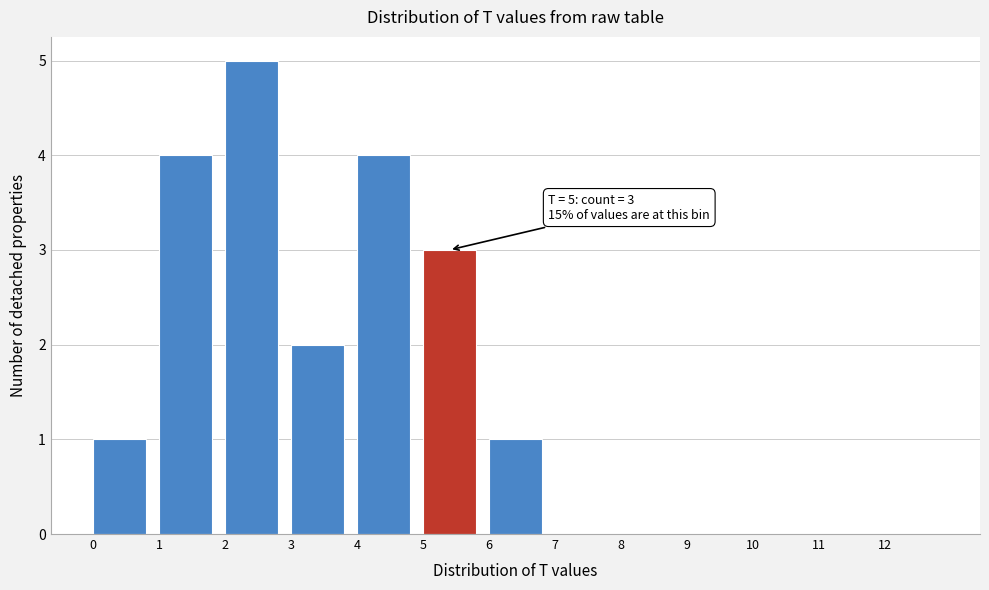

Which range on the x-axis has the tallest bar?

2 to 3